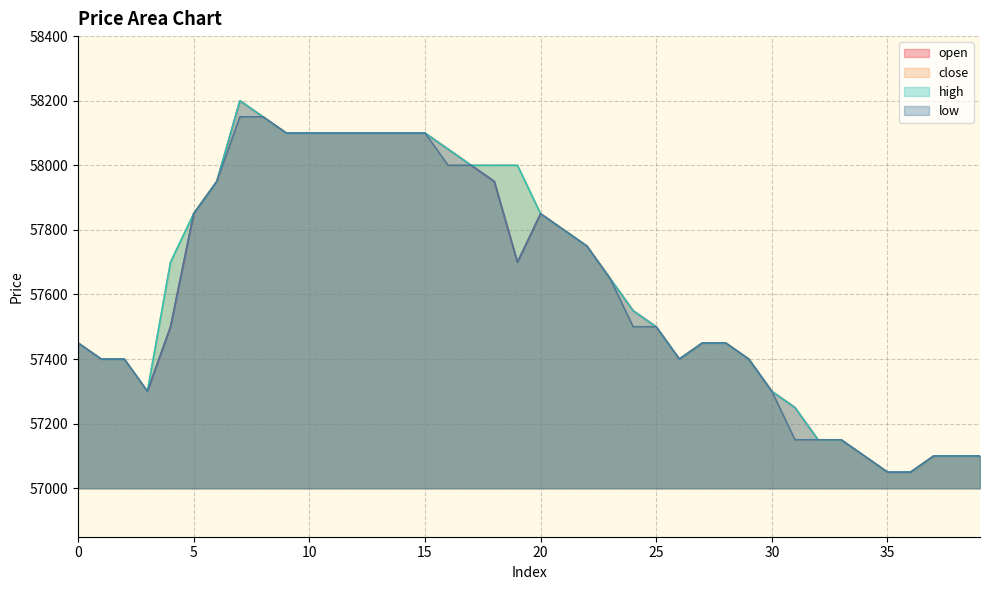

True or false: close has more than 2 points higher than both neighbors.

False